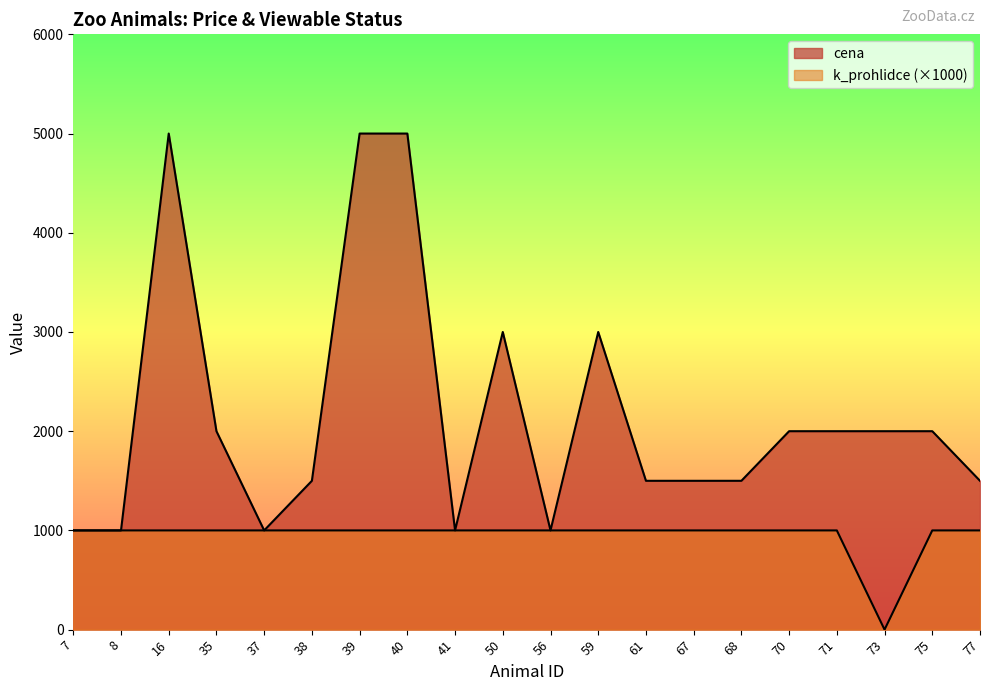

Reading right to left, extract all data points from this chart.

cena: 1500	2000	2000	2000	2000	1500	1500	1500	3000	1000	3000	1000	5000	5000	1500	1000	2000	5000	1000	1000
k_prohlidce: 1000	1000	0	1000	1000	1000	1000	1000	1000	1000	1000	1000	1000	1000	1000	1000	1000	1000	1000	1000